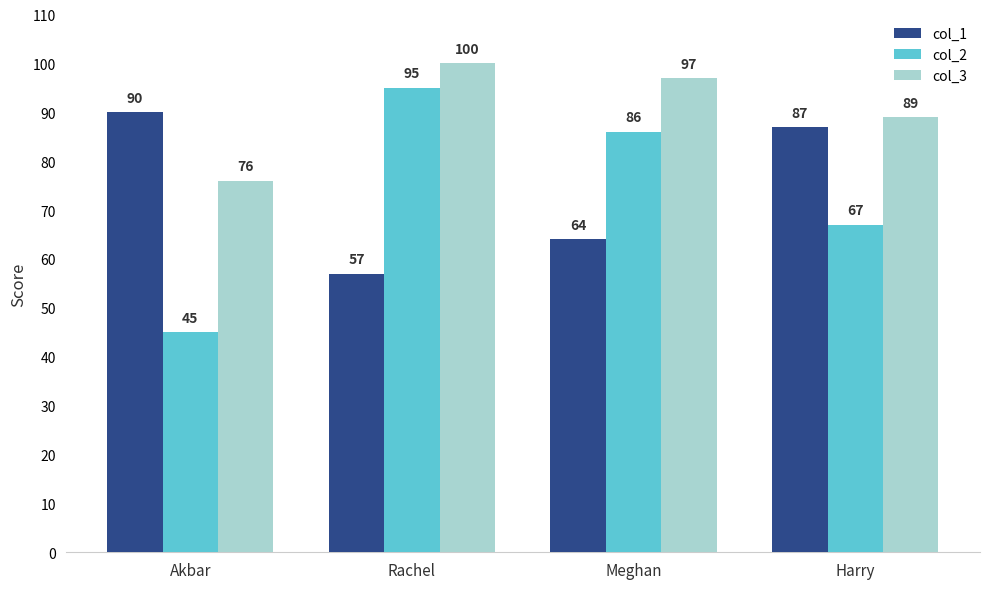

How many series are shown in this chart?

3